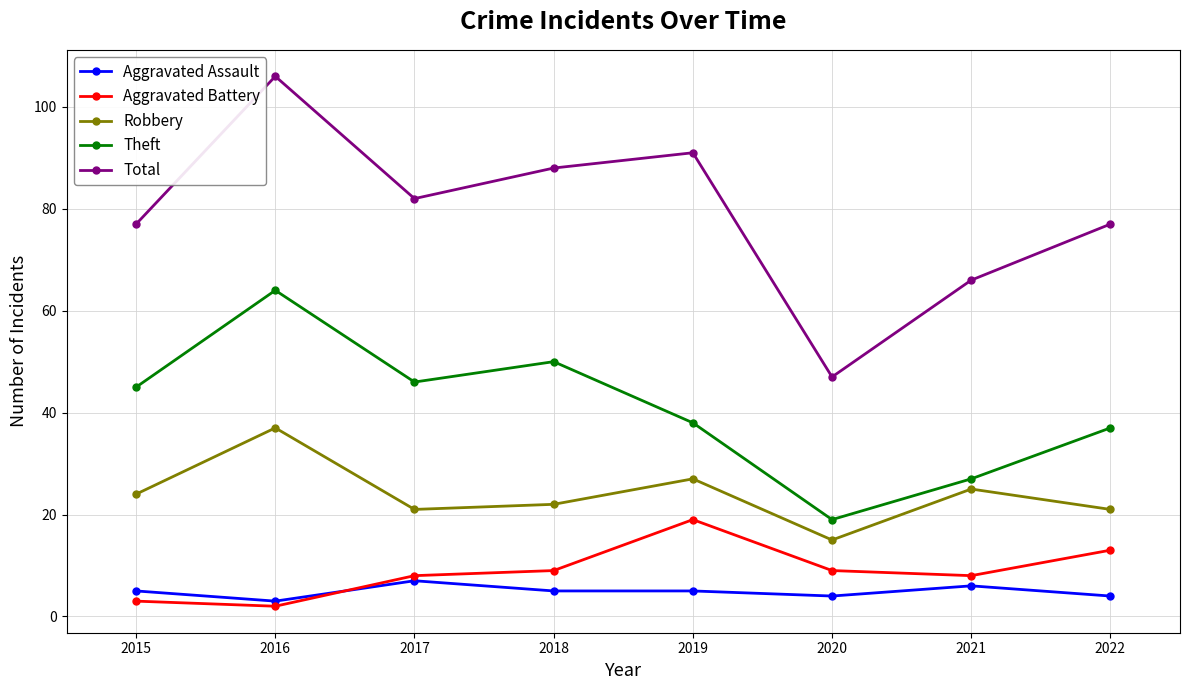

What is the maximum value for Robbery?

37